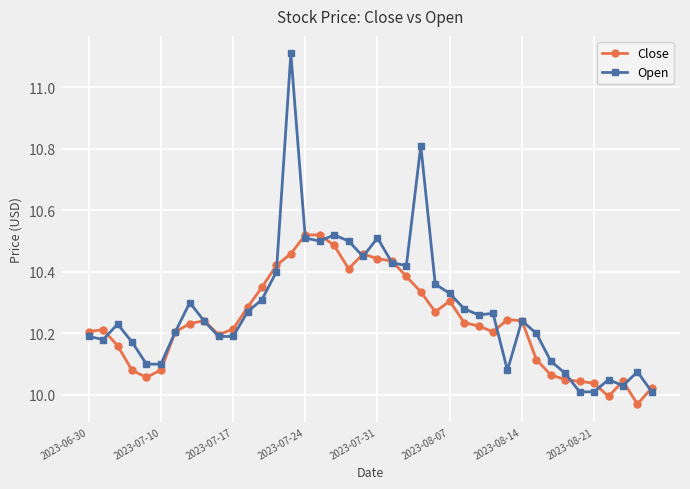

Which series has the widest spread of values?

Open